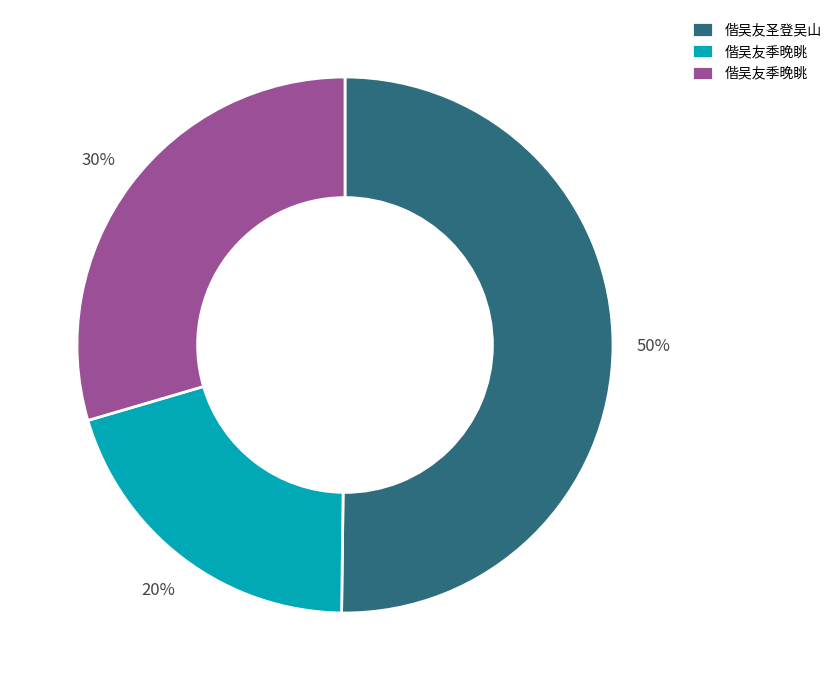

To the nearest percent, what is the difference between the largest and smallest slice percentages?

30%